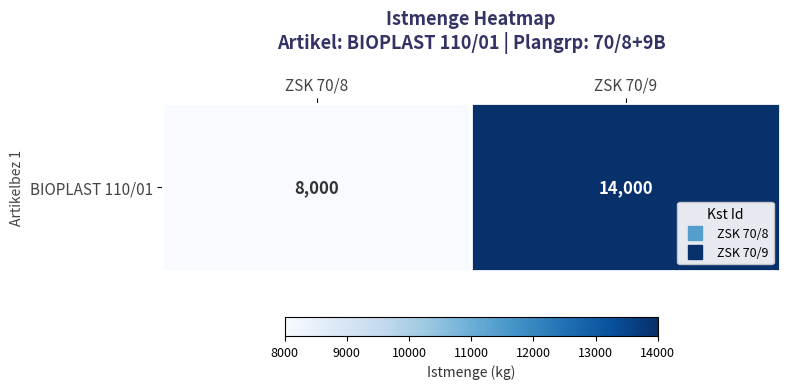

Is it true that the value at ZSK 70/8 is 12541?

False